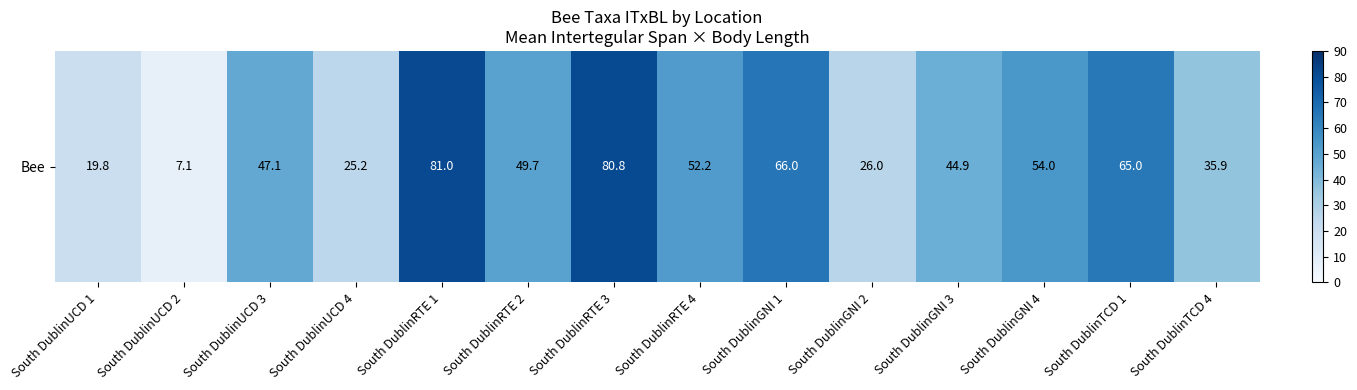

True or false: the data shows 13.1 at South DublinUCD 4.

False